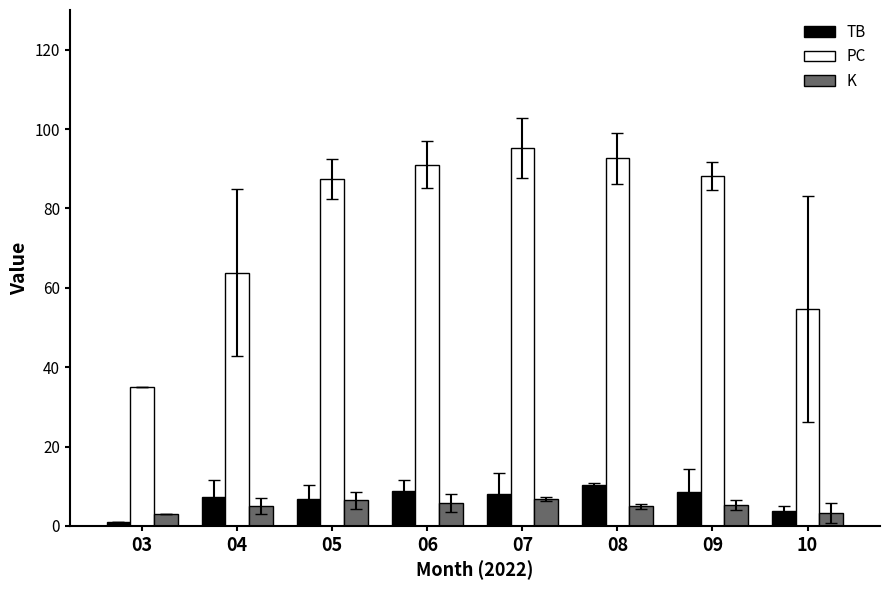

Count the number of categories in the chart.

8